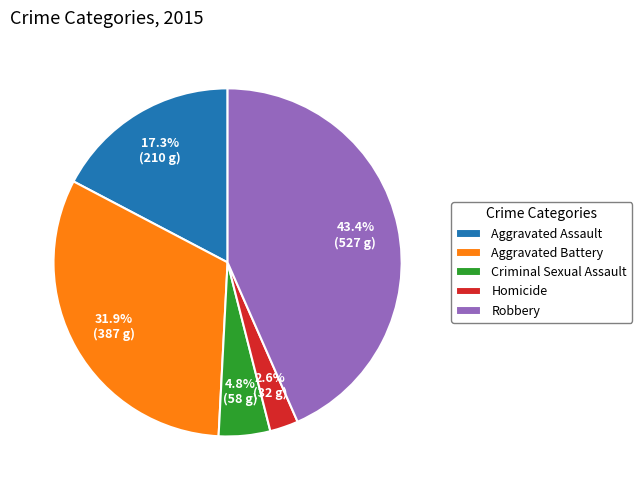

Is it true that Aggravated Assault is 17% of the pie?

True